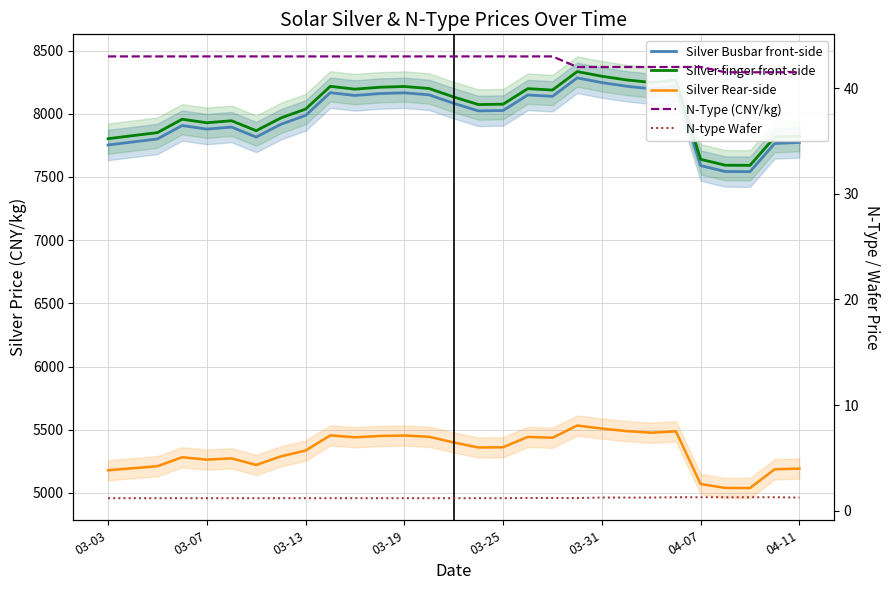

Between 28 and 04-11, which is larger?

04-11